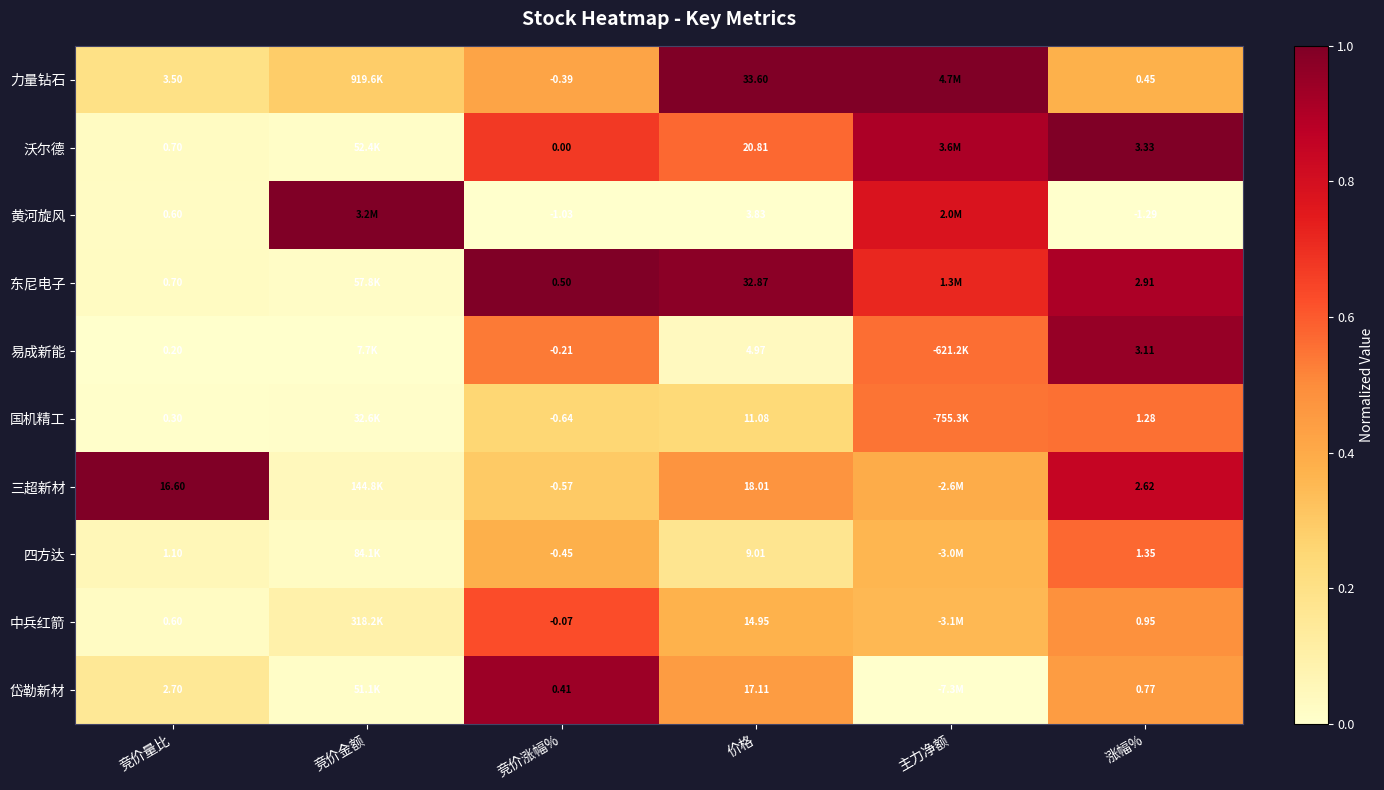

What is the maximum value shown in the chart?

1.0